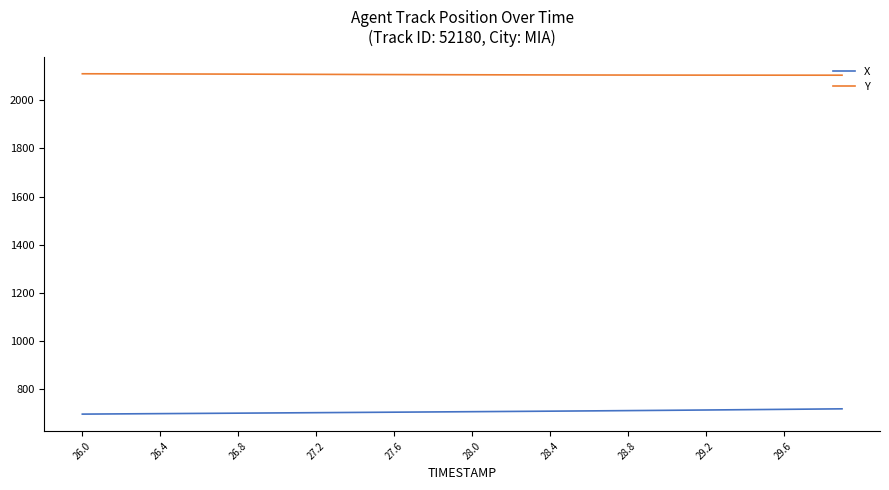

True or false: X and Y cross at least once.

False